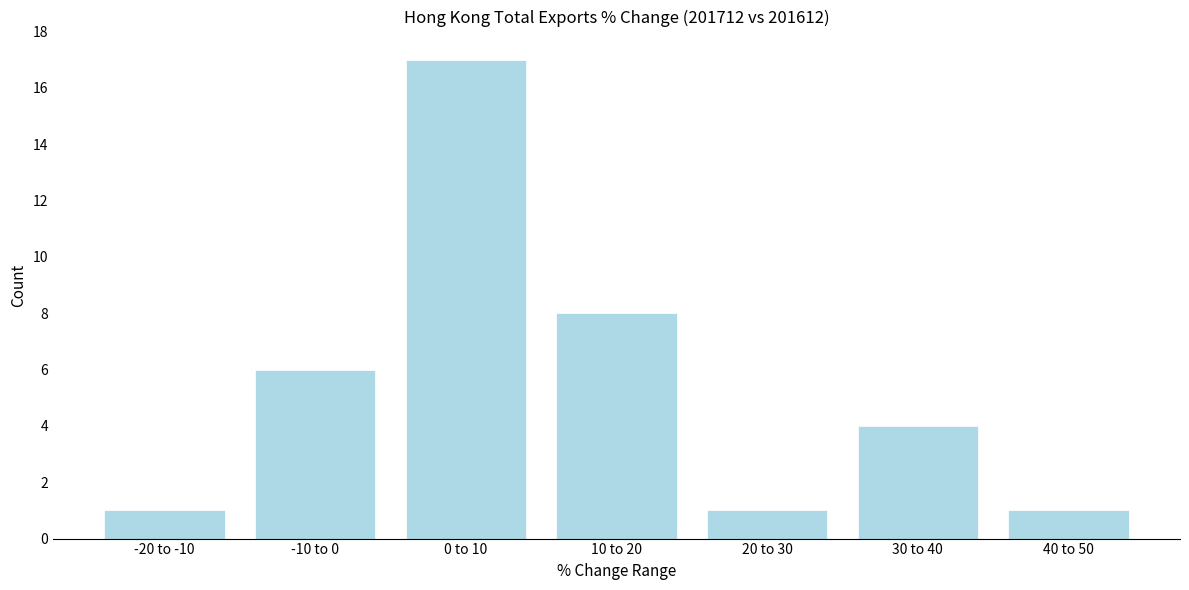

Reading left to right, extract all data points from this chart.

-20 to -10=1	-10 to 0=6	0 to 10=17	10 to 20=8	20 to 30=1	30 to 40=4	40 to 50=1